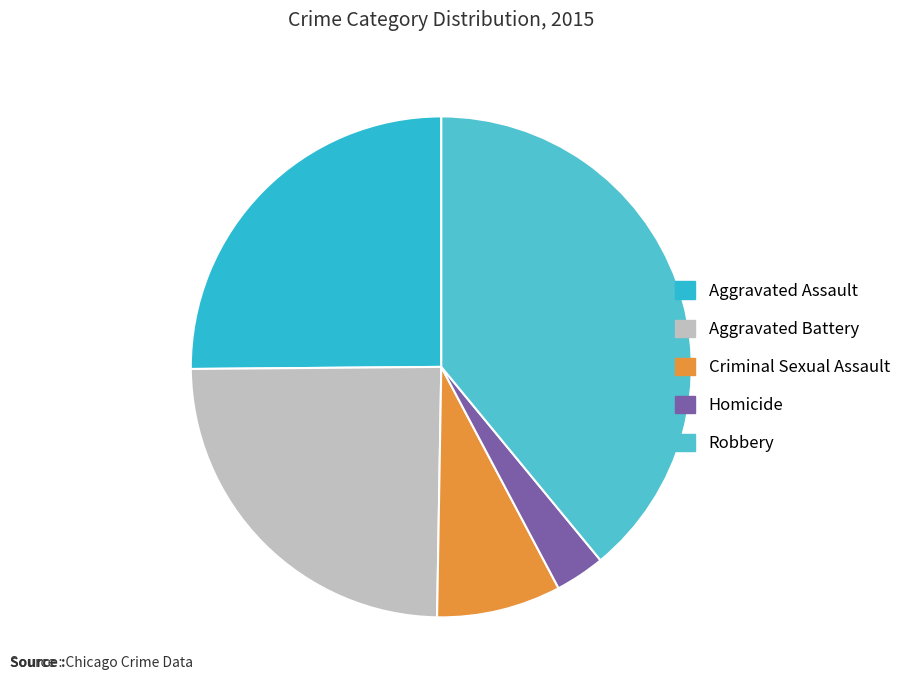

Does any single category account for the majority?

No